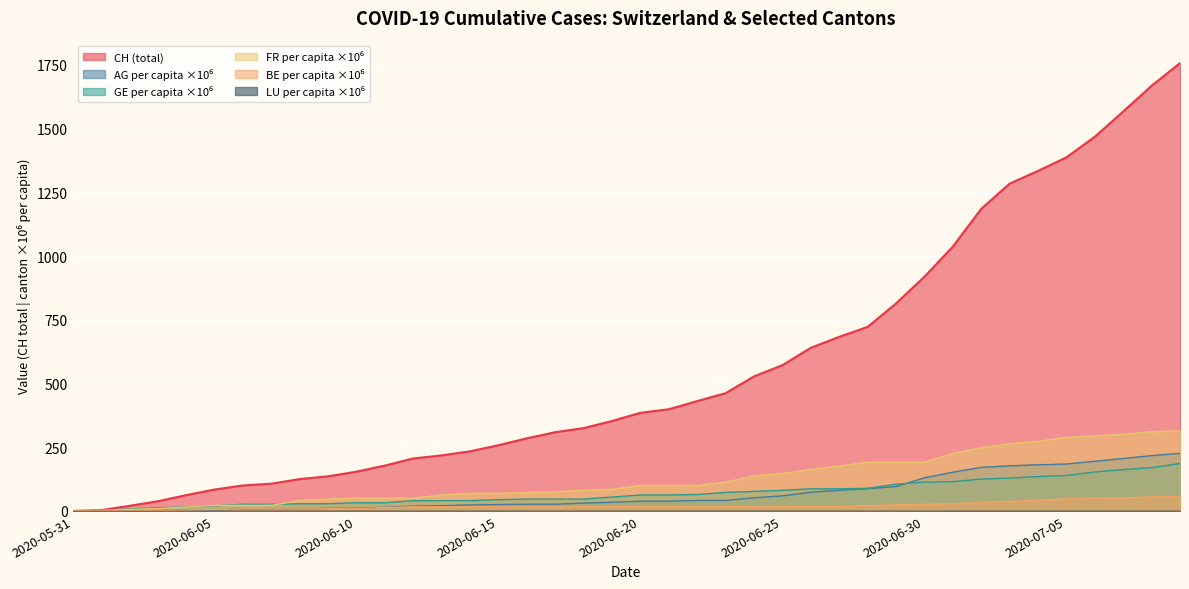

What is the maximum value for GE_pc?

186.0